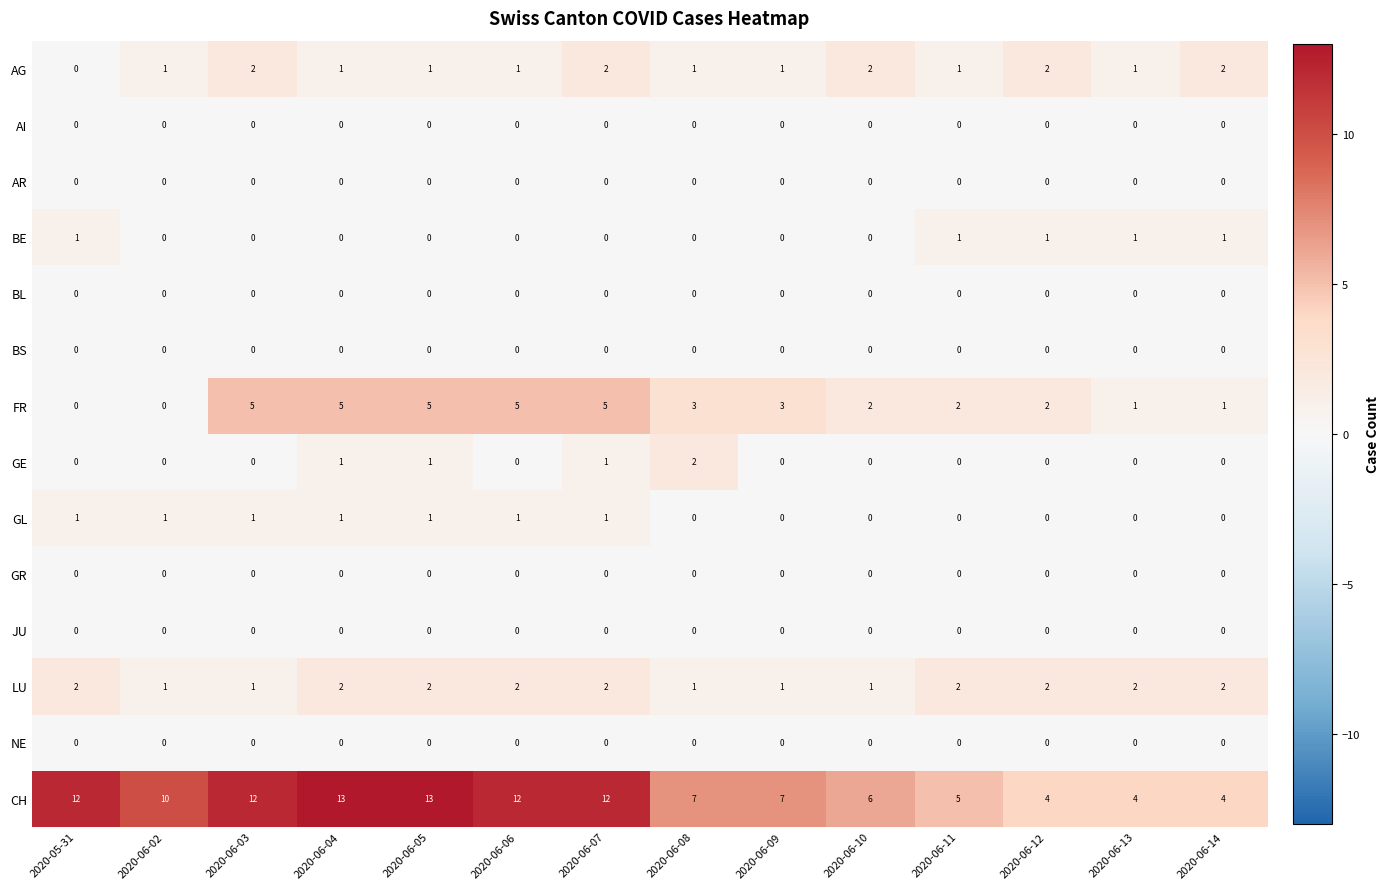

What is the total value across all series at 2020-06-04?

23